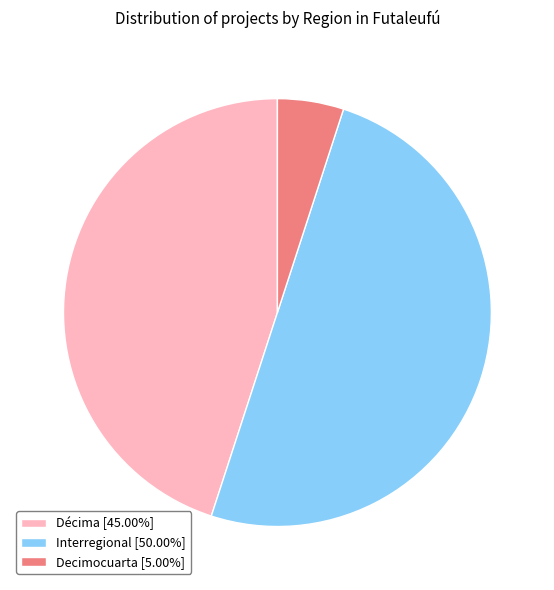

What is the ratio of the value at Interregional [50.00%] to the value at Decimocuarta [5.00%]?

10.0